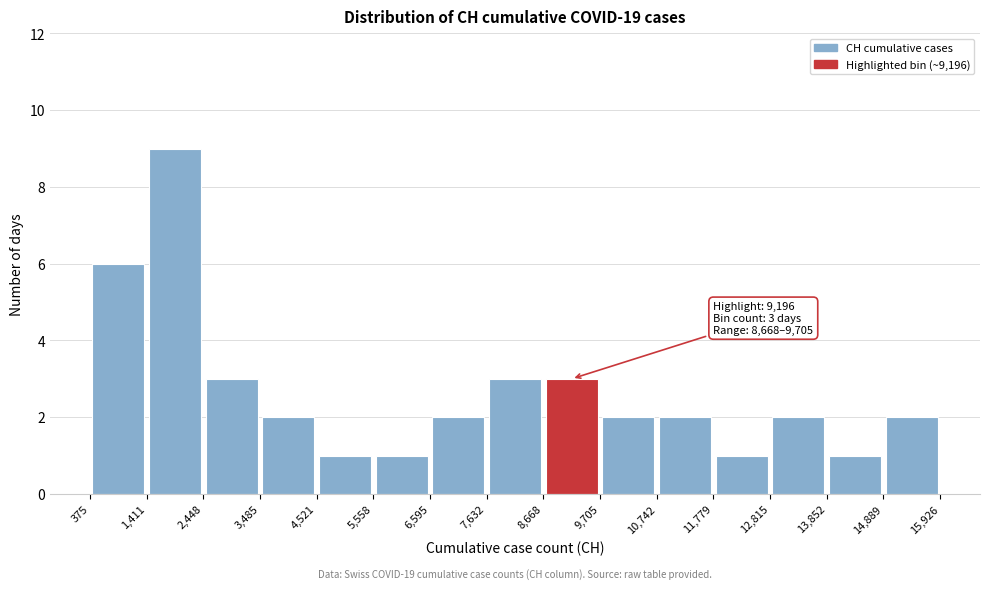

Over which range of the x-axis is the bar tallest?

1,411 to 2,448